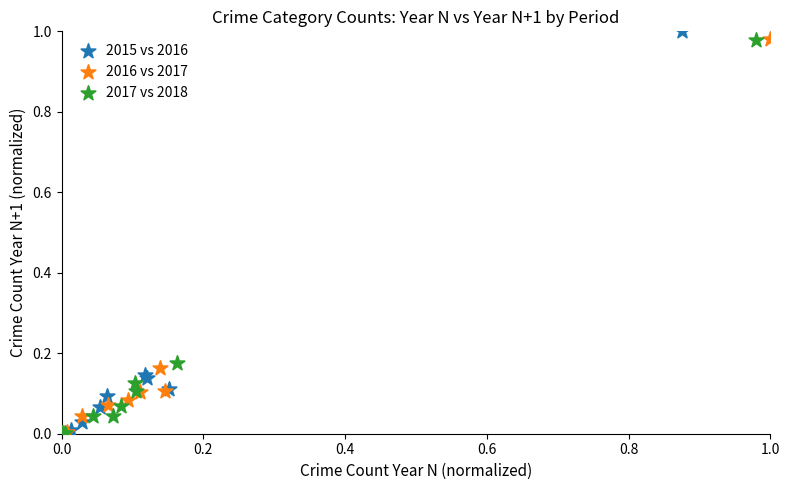

What are all the series names shown in the legend?

2015 vs 2016, 2016 vs 2017, 2017 vs 2018